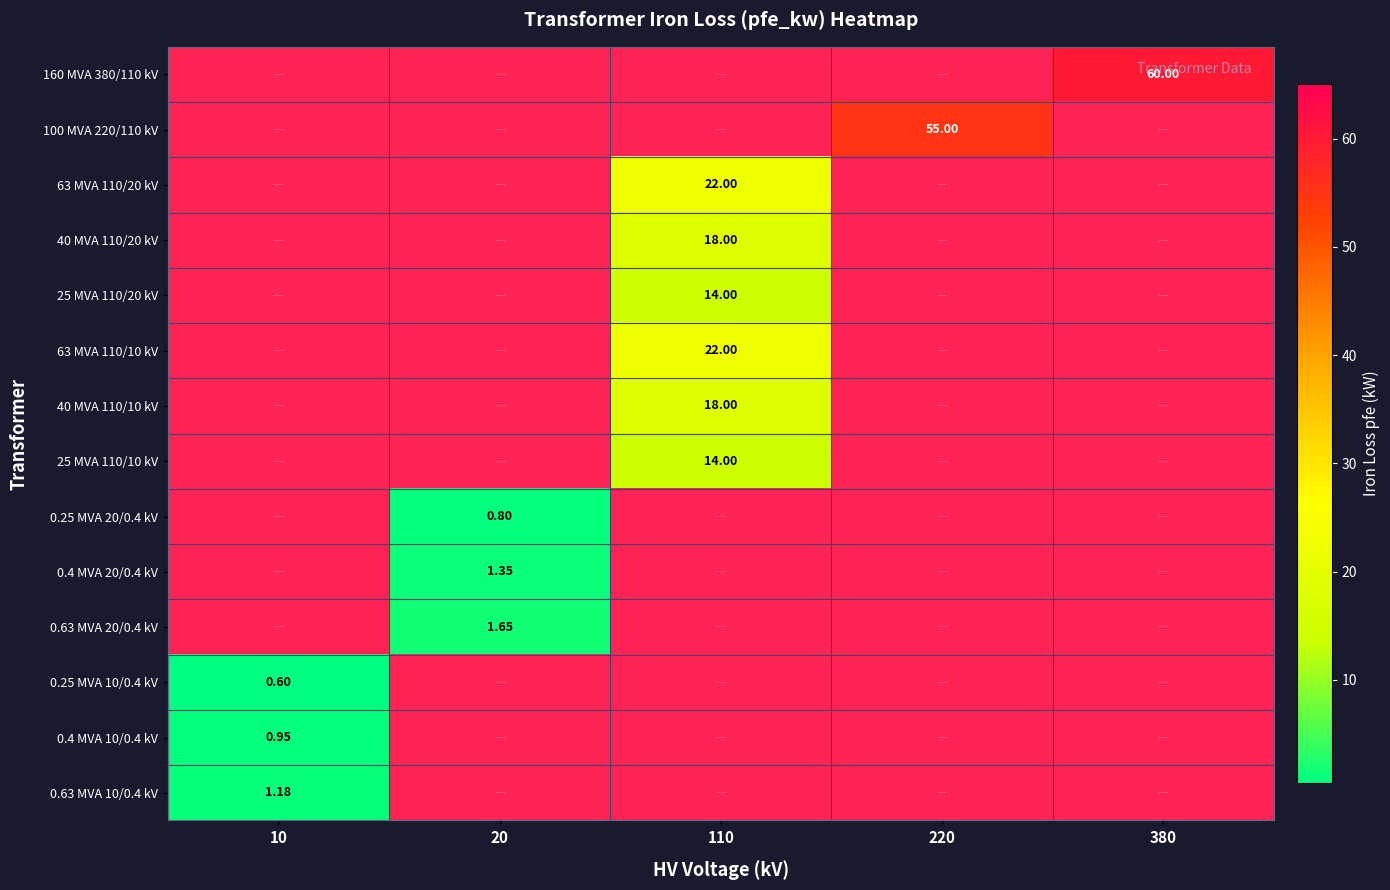

What is the maximum value for 0.25 MVA 10/0.4 kV?

0.6